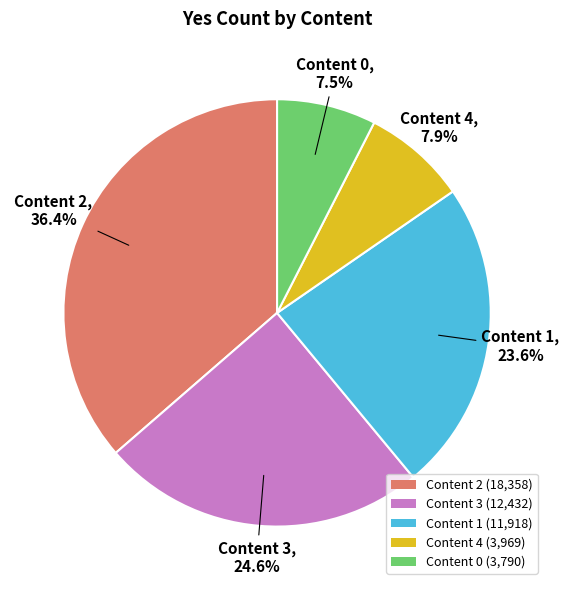

Between Content 2 (18,358) and Content 1 (11,918), which is larger?

Content 2 (18,358)